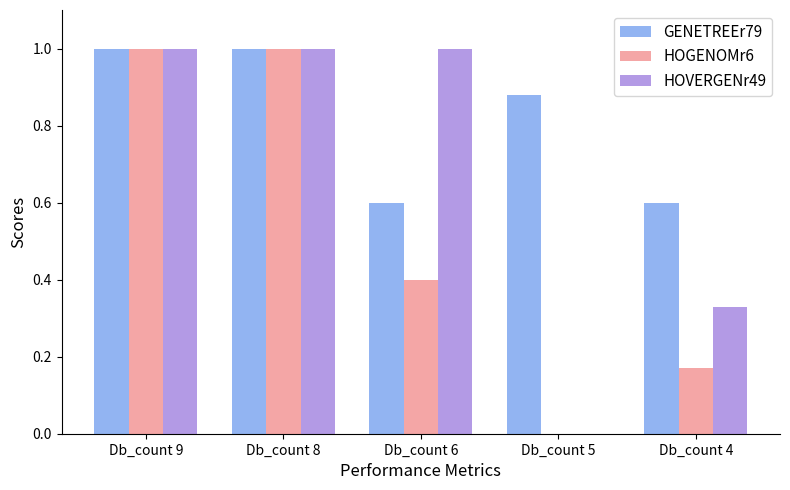

Which series has the largest total across all categories?

GENETREEr79